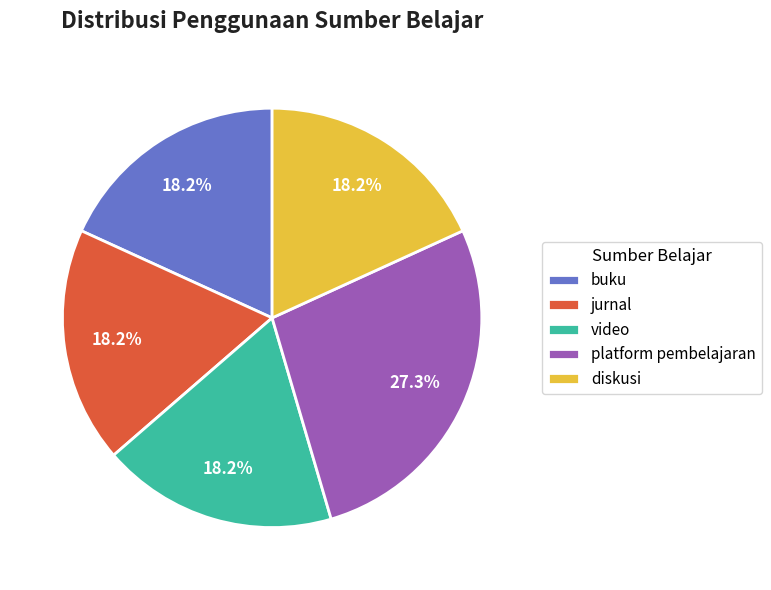

Combined, what portion of the pie is buku and diskusi?

36.4%